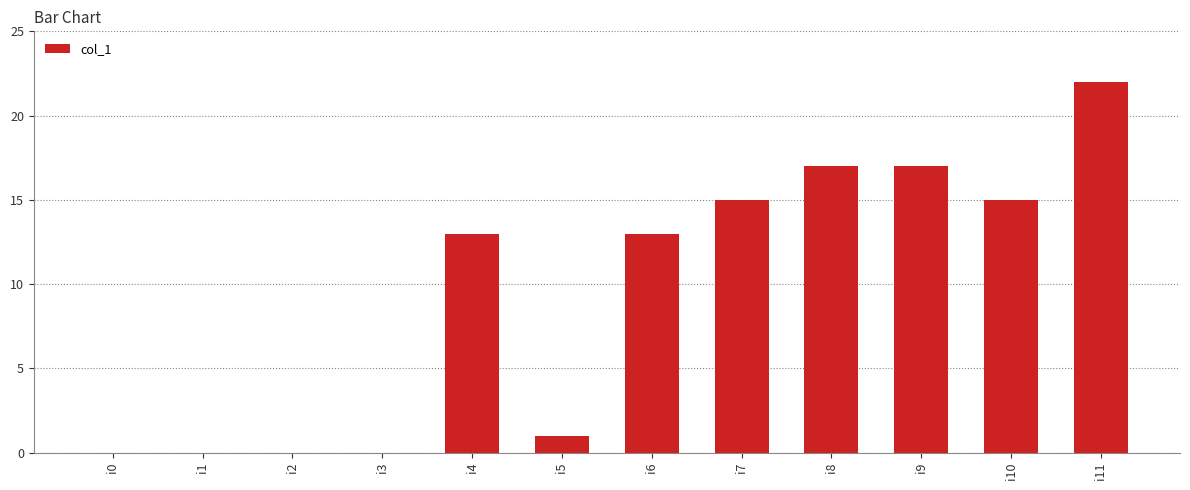

How many series are shown in this chart?

1